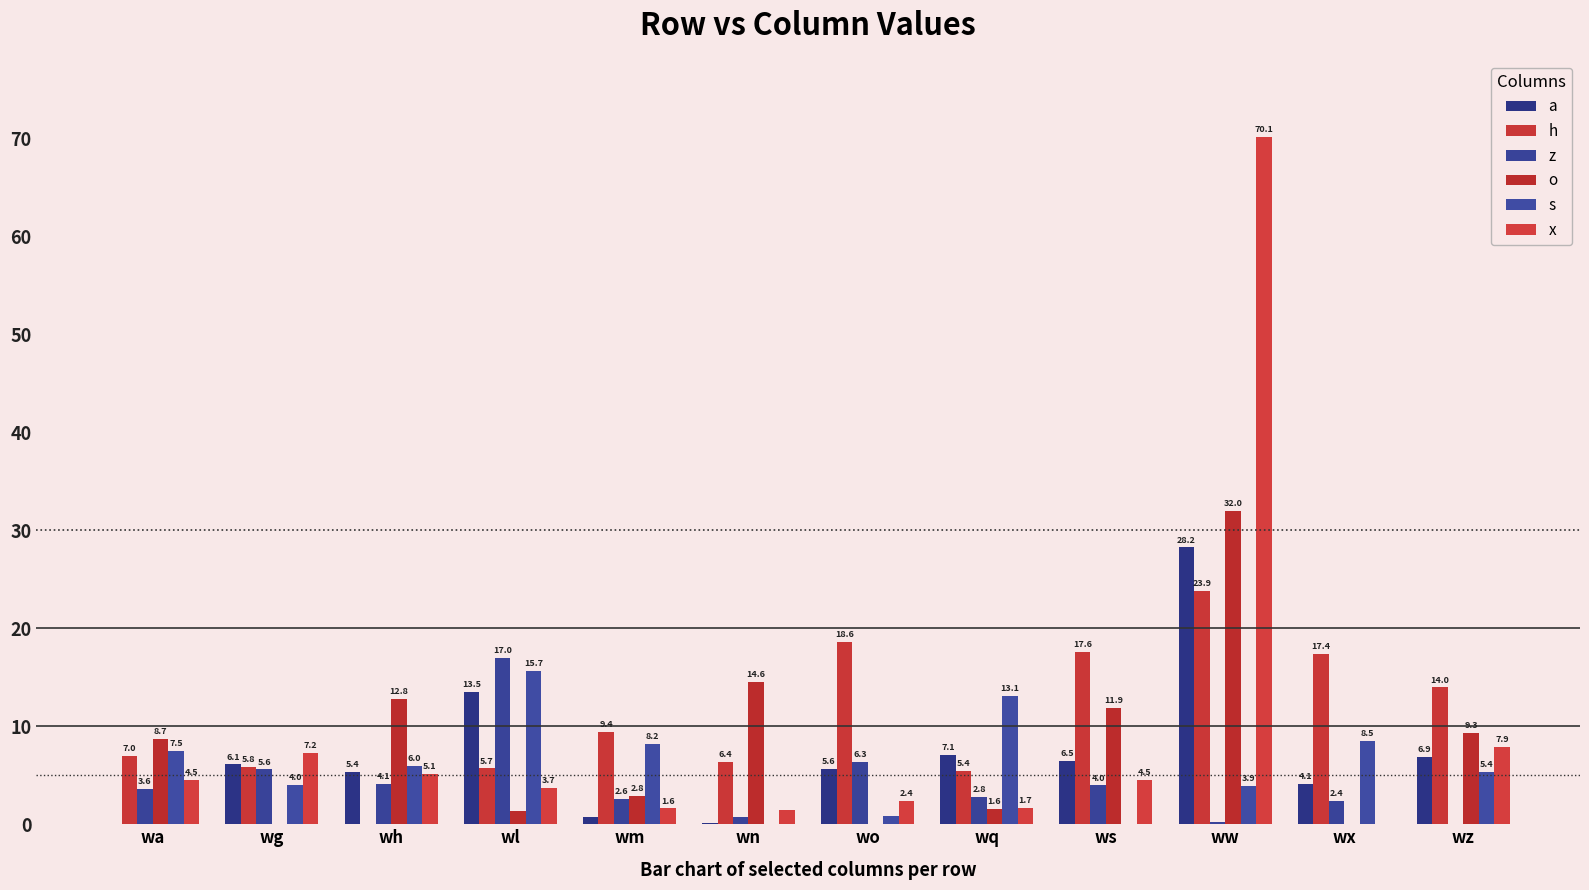

Are the bars horizontal?

No